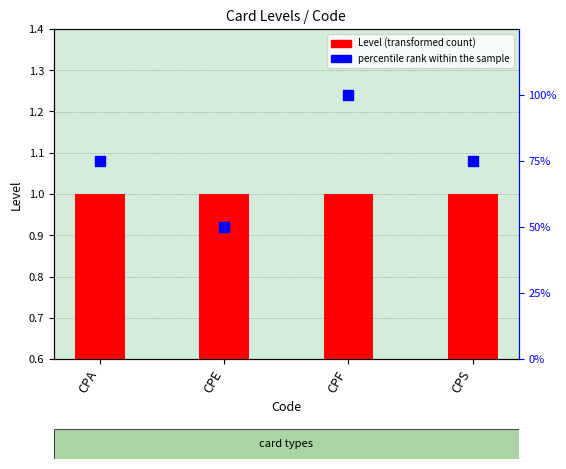

Which series reaches the maximum Y coordinate?

percentile rank within the sample